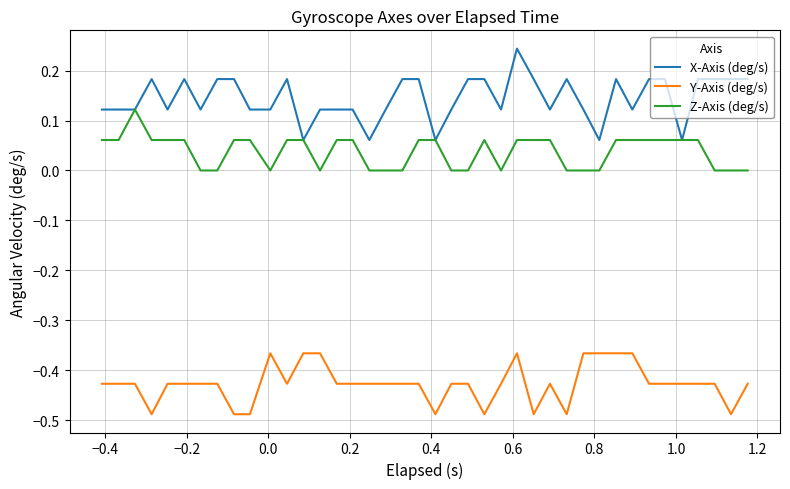

Rank the series by their average value, from lowest to highest.

Y-Axis (deg/s), Z-Axis (deg/s), X-Axis (deg/s)